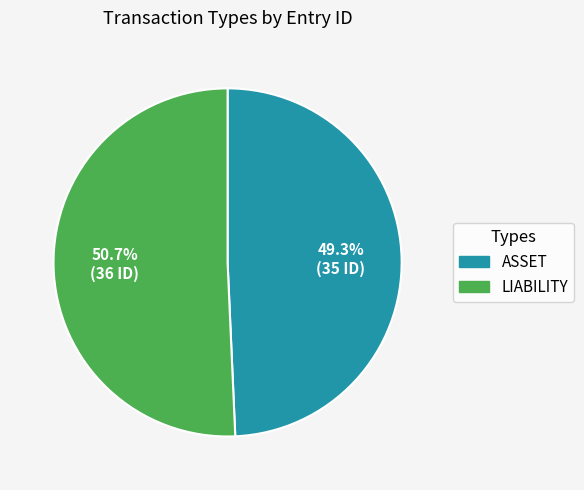

Is ASSET the majority of the pie?

No